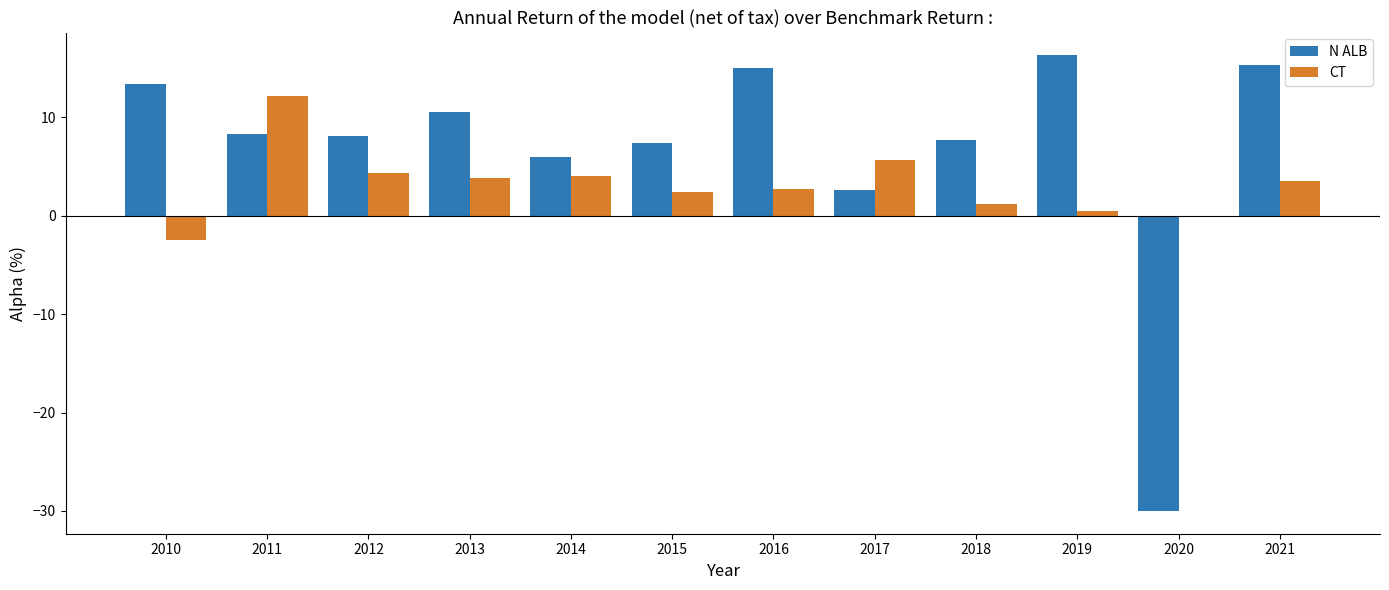

True or false: CT has a value of 2.7 at 2016.

True